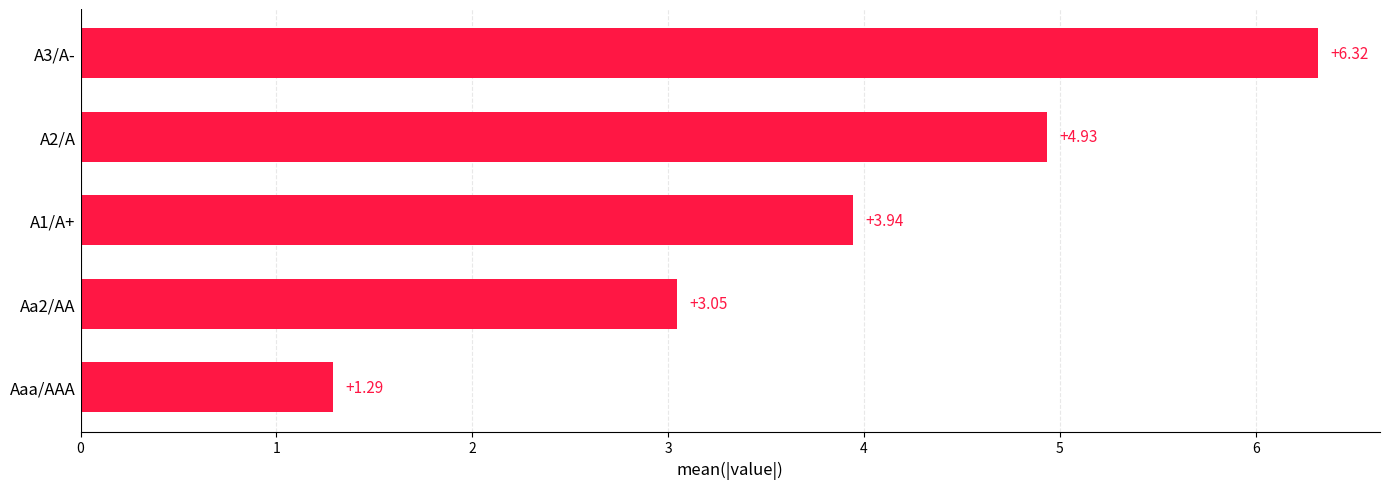

What is the sum of the values at A2/A and A1/A+?

8.9